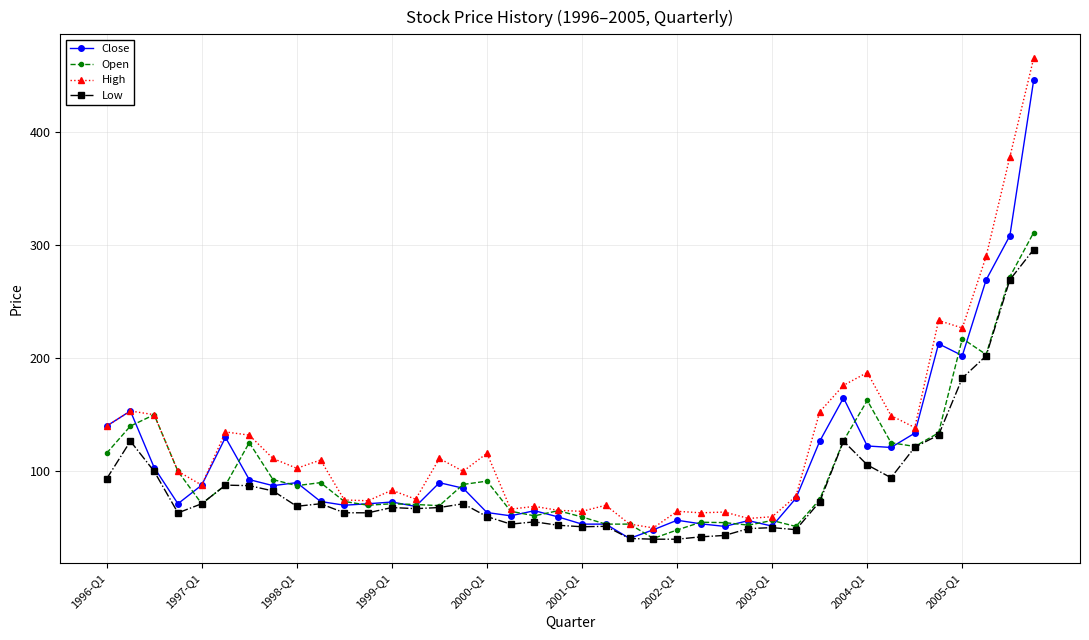

How many lines are shown in the chart?

4